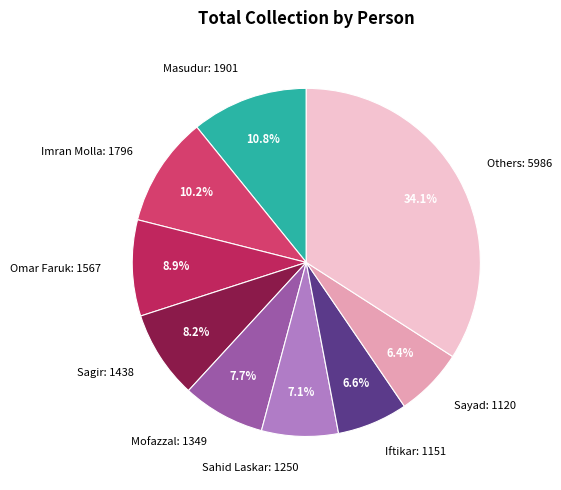

Combined, do Others: 5986 and Mofazzal: 1349 account for over 50%?

No